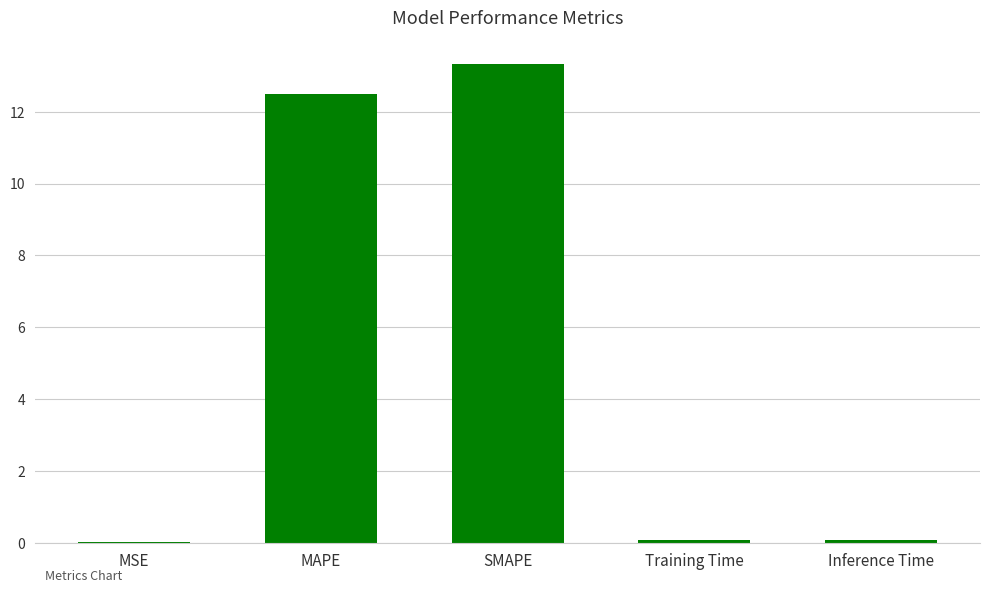

True or false: the data shows 12.5 at MAPE.

True